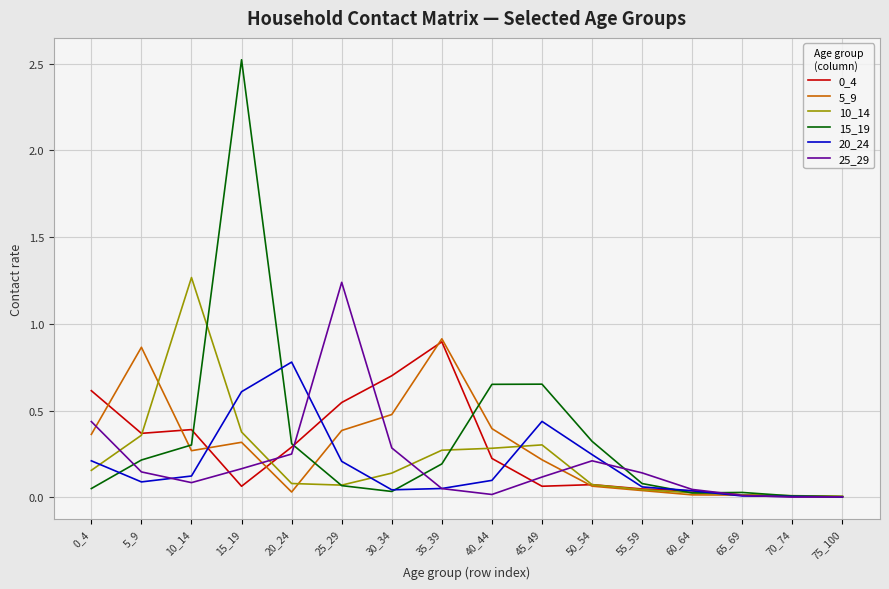

Is it true that 20_24 equals 0.0 at 65_69?

True